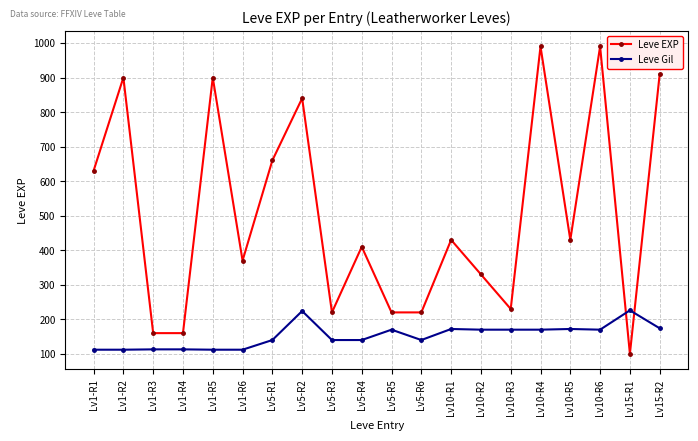

What is the average value of the Leve EXP series?

505